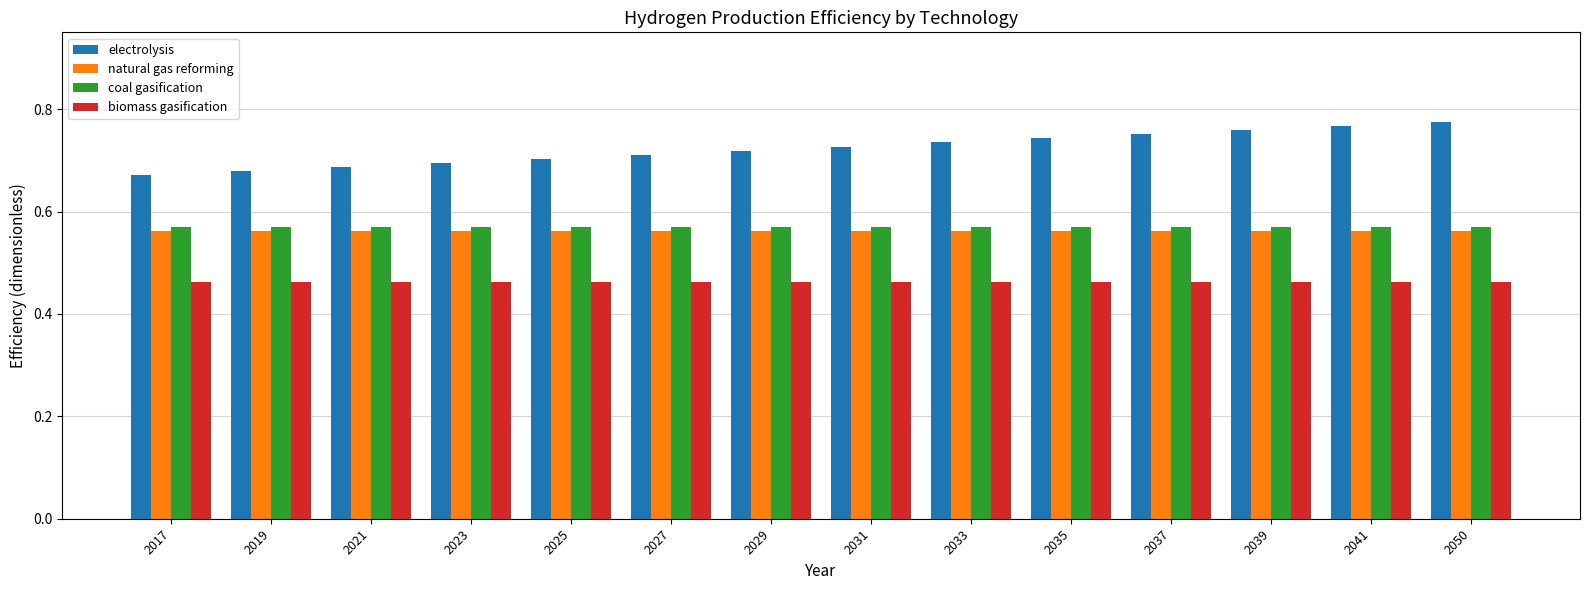

Is the value of coal gasification at 2023 greater than the value of biomass gasification at 2029?

Yes